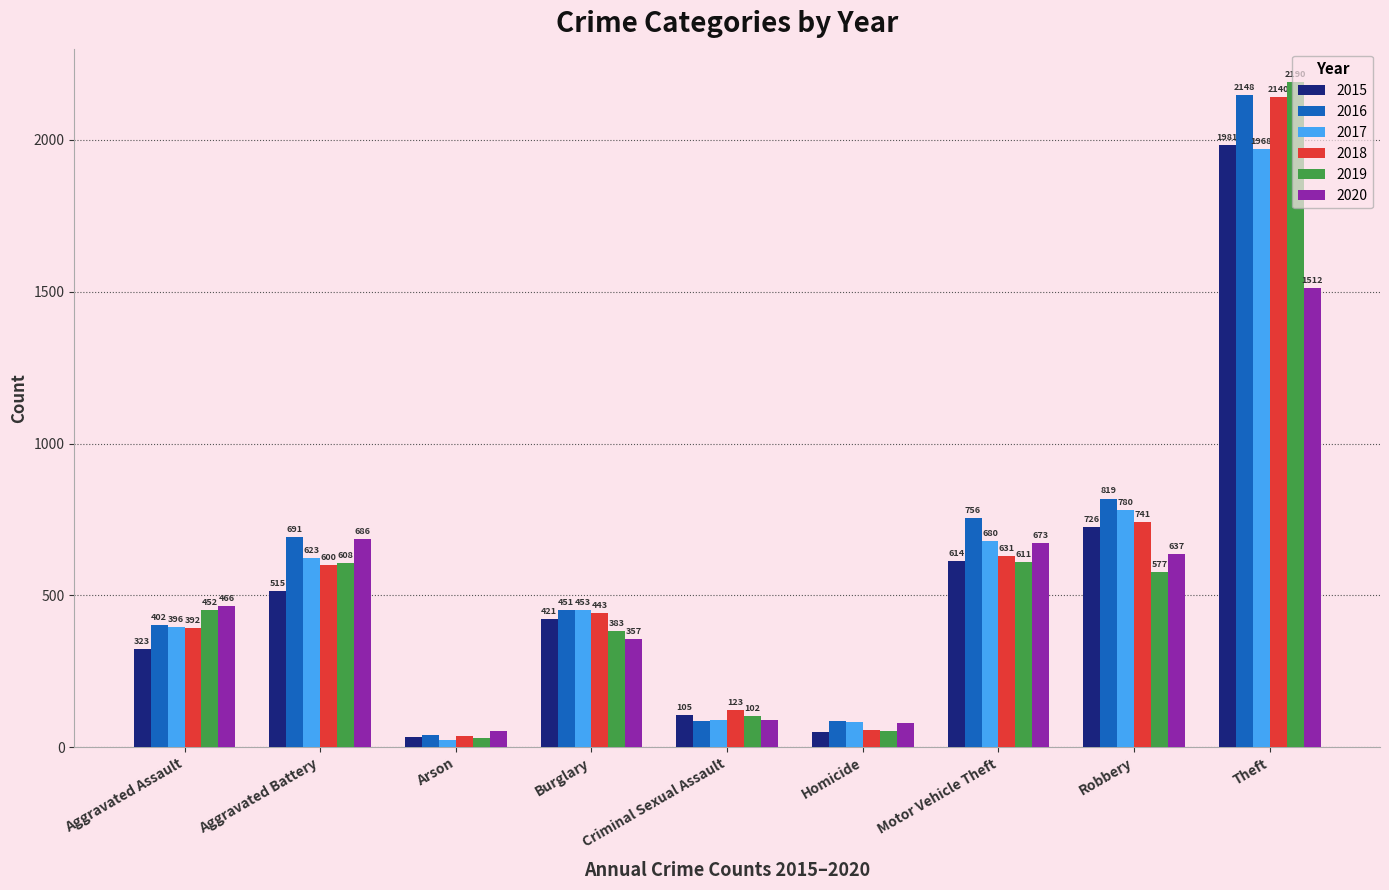

Is it true that 2019 equals 53 at Homicide?

True